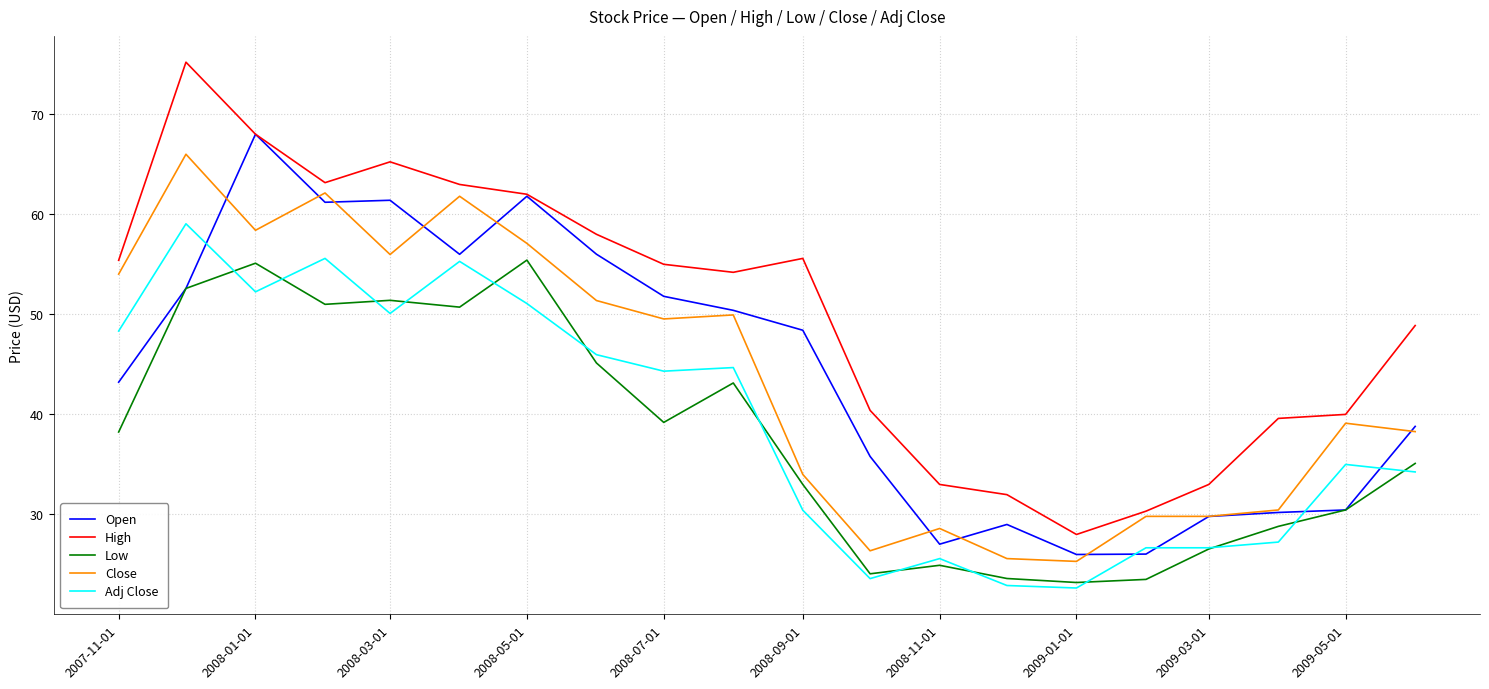

What are all the series names shown in the legend?

Open, High, Low, Close, Adj Close